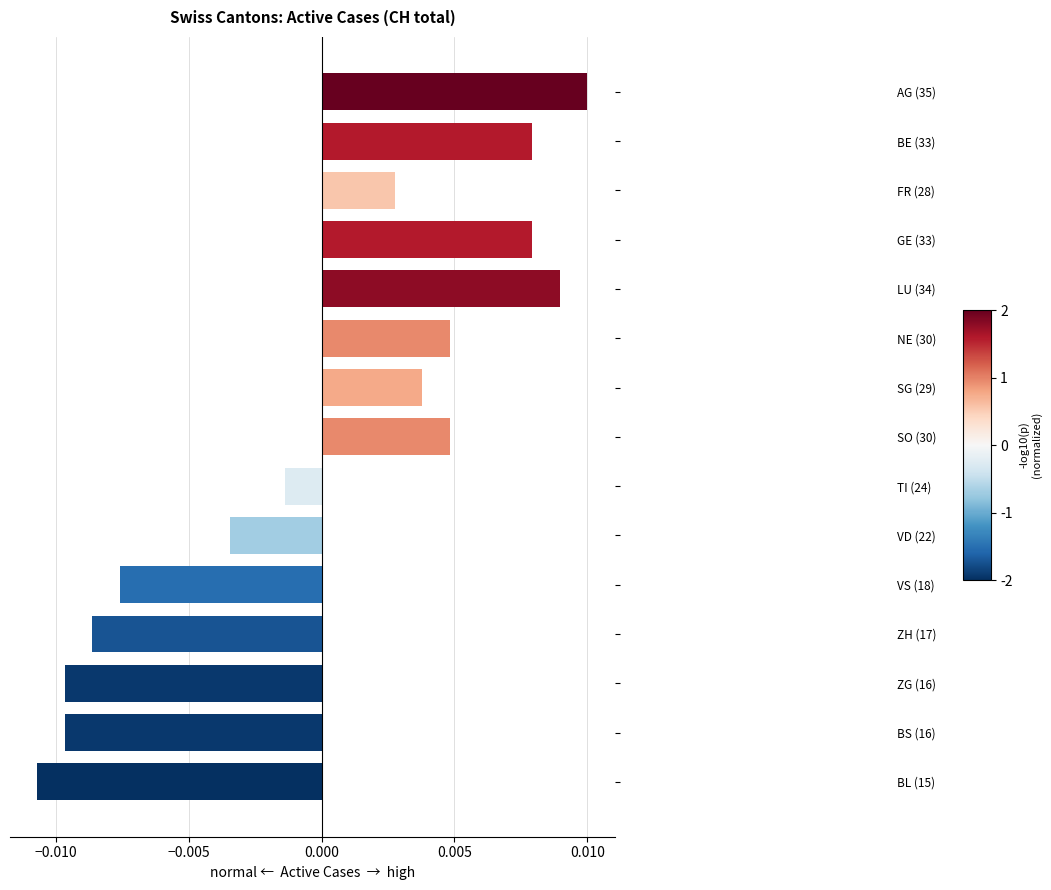

At which category does the chart reach its minimum across all series?

BL (15)